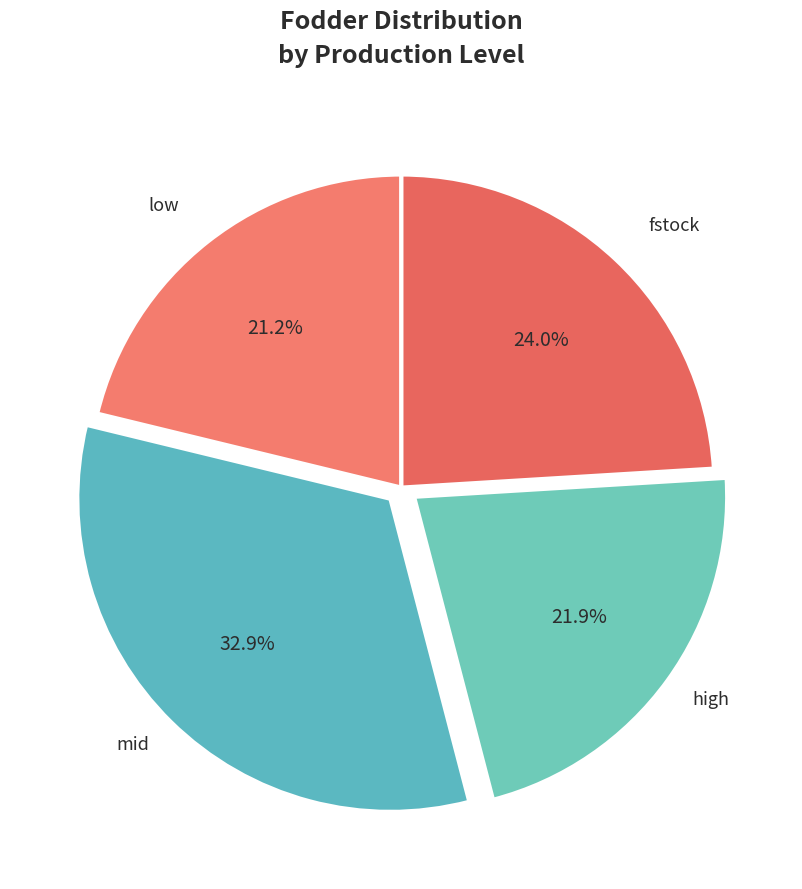

Which category has the biggest portion of the pie?

mid